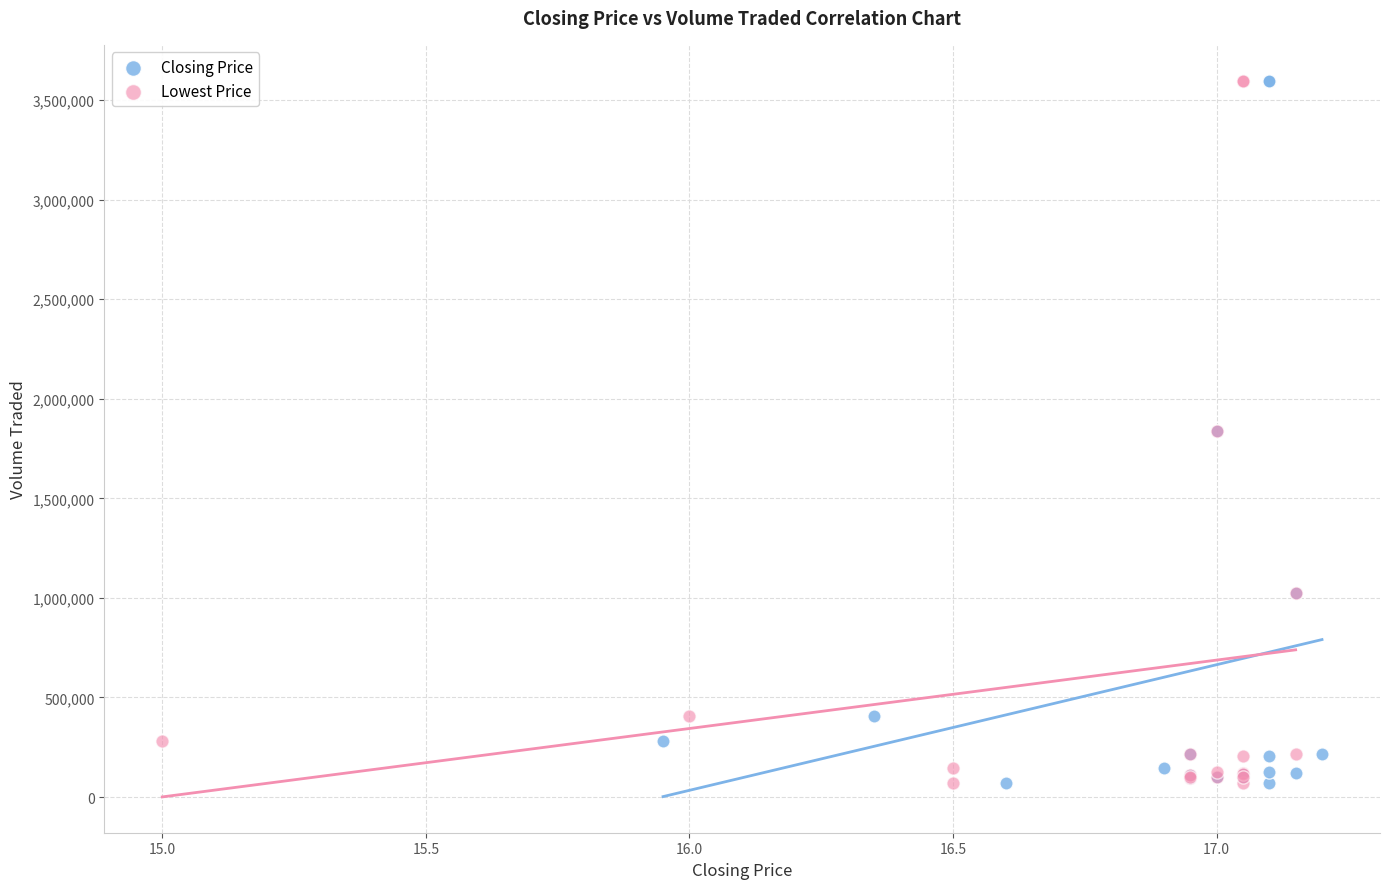

What are all the series names shown in the legend?

Closing Price, Lowest Price